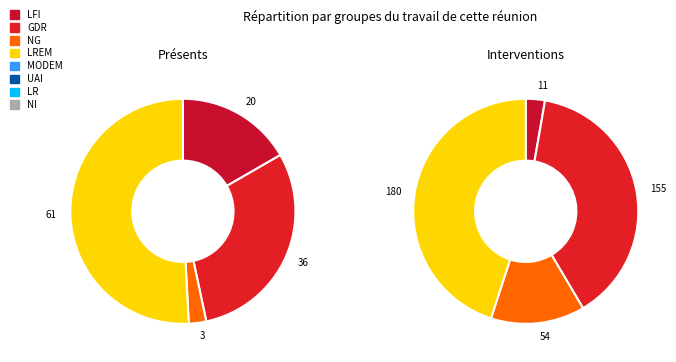

What is the spread (max minus min) of values at 4?

119